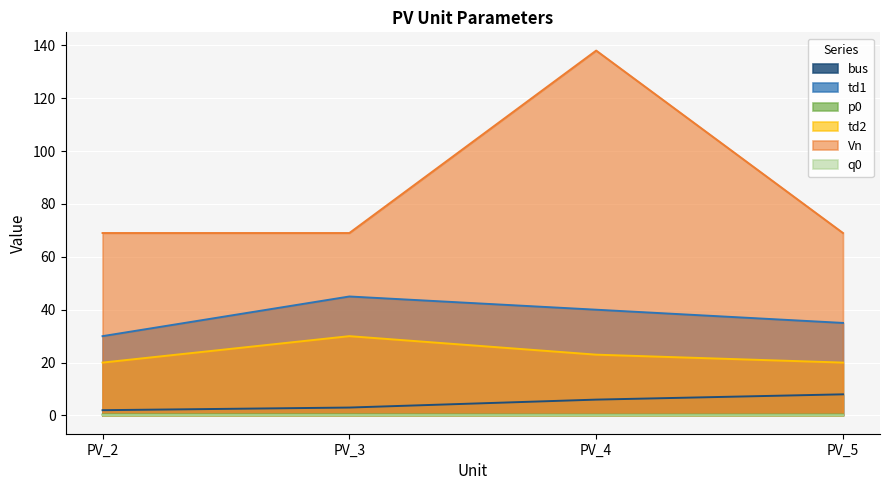

What is the approximate value of q0 at PV_5?

0.1